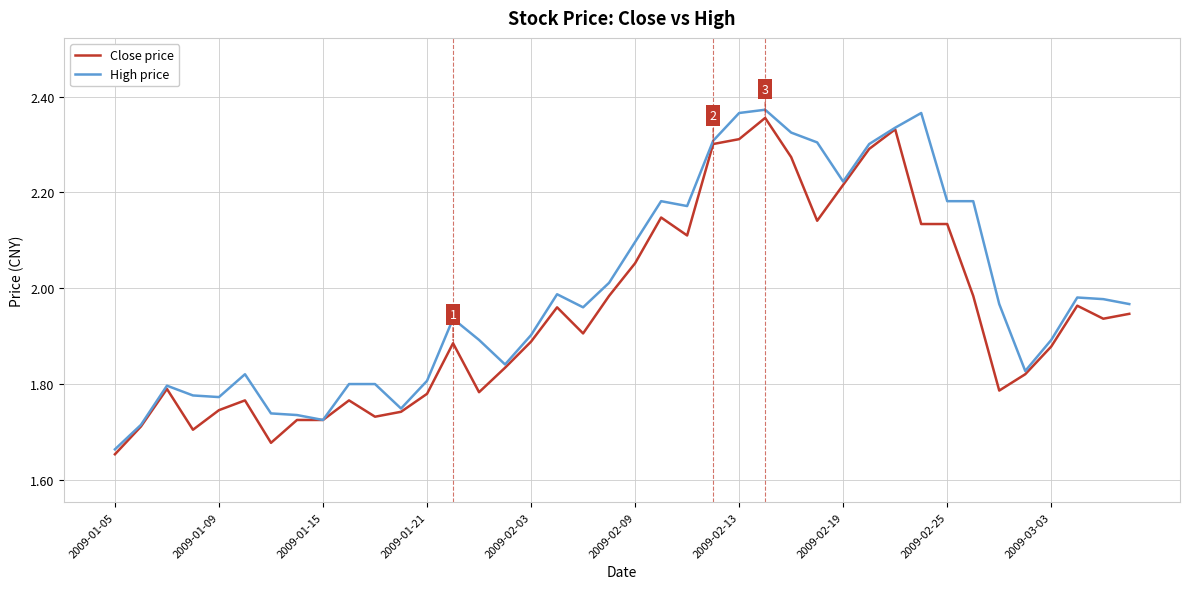

Rank the series by their maximum value, from highest to lowest.

High price, Close price